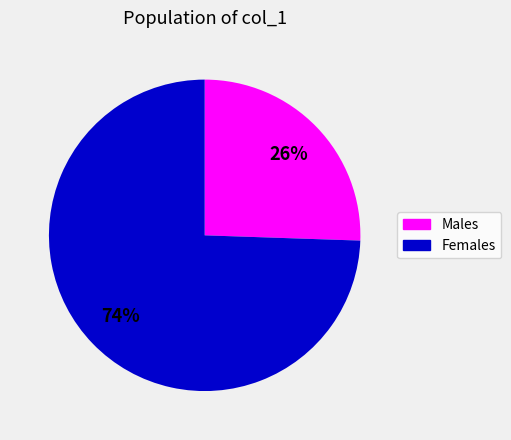

Is there any slice that represents more than half of the pie?

Yes